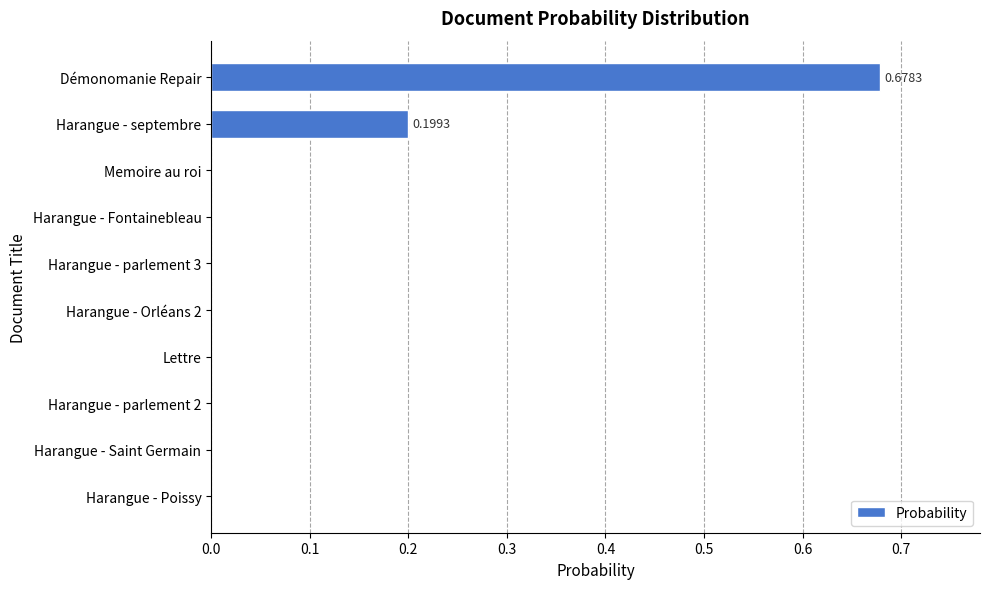

What is the change in value from Démonomanie Repair to Harangue - Saint Germain?

-0.7